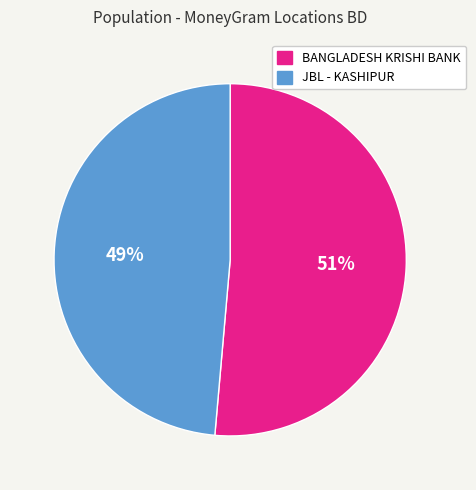

What percentage is the JBL - KASHIPUR slice, to the nearest percent?

49%